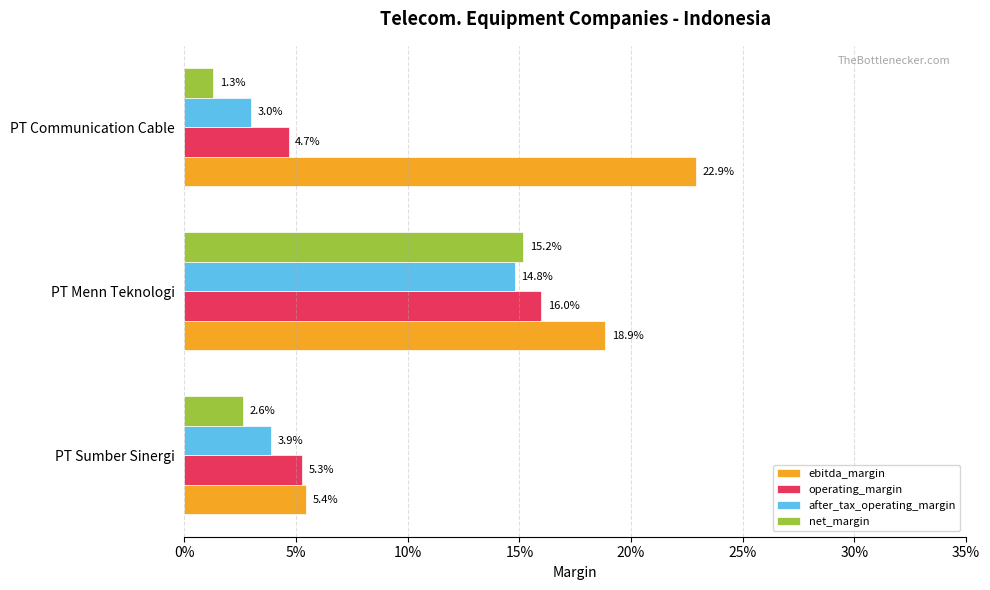

What is the average value of the after_tax_operating_margin series?

0.1